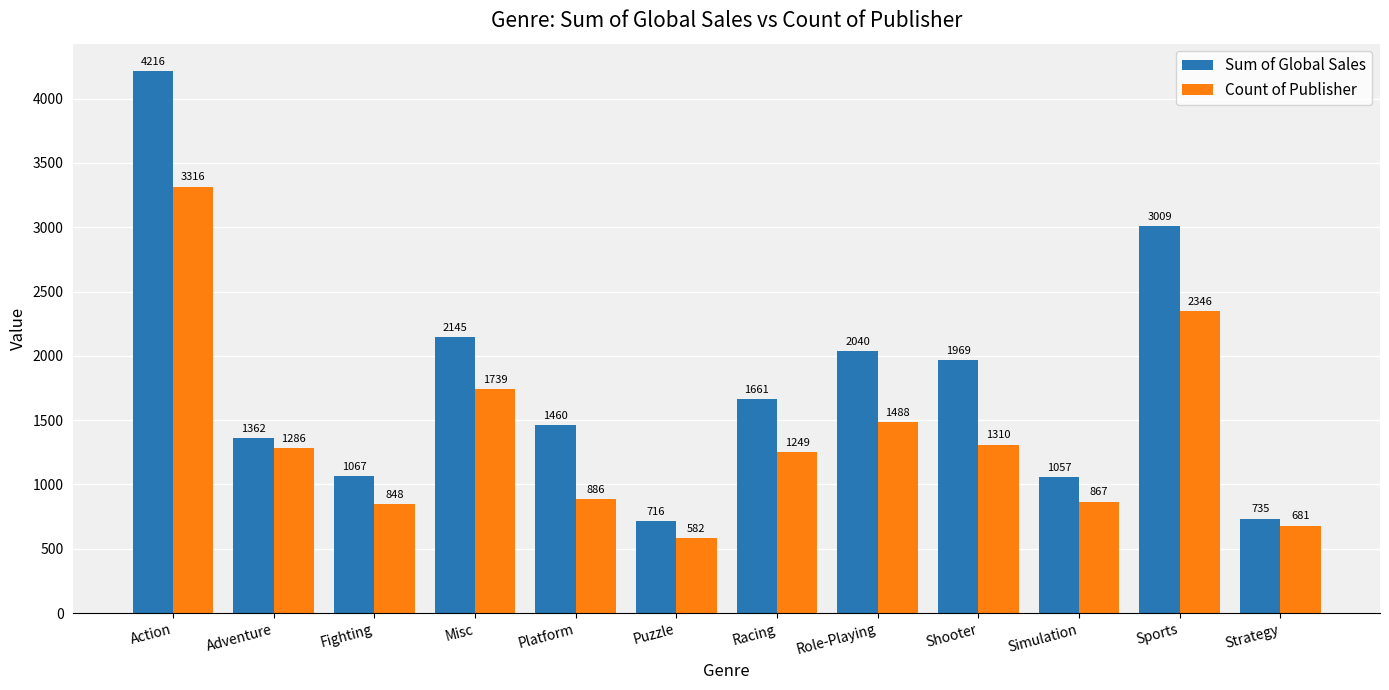

The Count of Publisher series shows 1338 at Simulation. True or false?

False